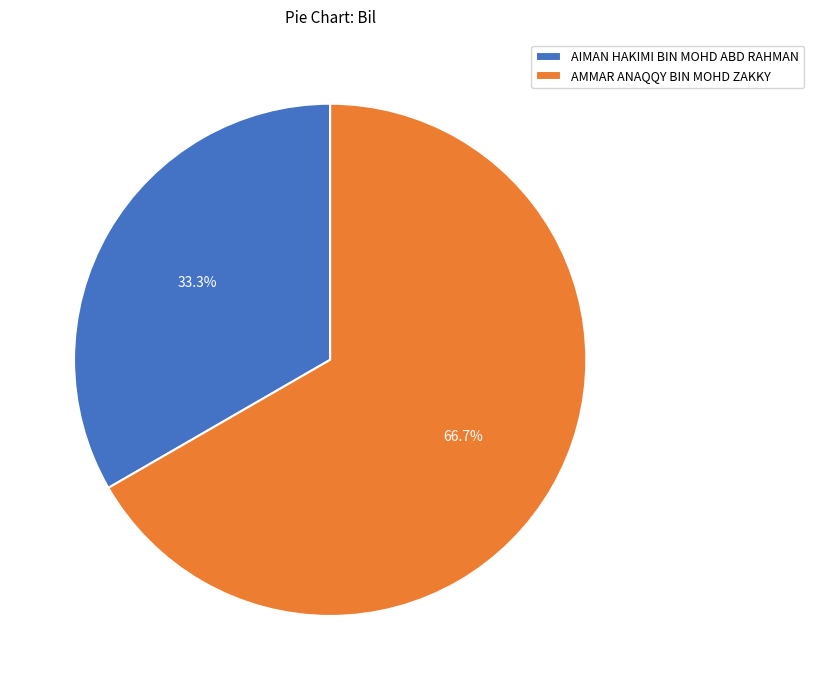

What is the ratio of the value at AMMAR ANAQQY BIN MOHD ZAKKY to the value at AIMAN HAKIMI BIN MOHD ABD RAHMAN?

2.0